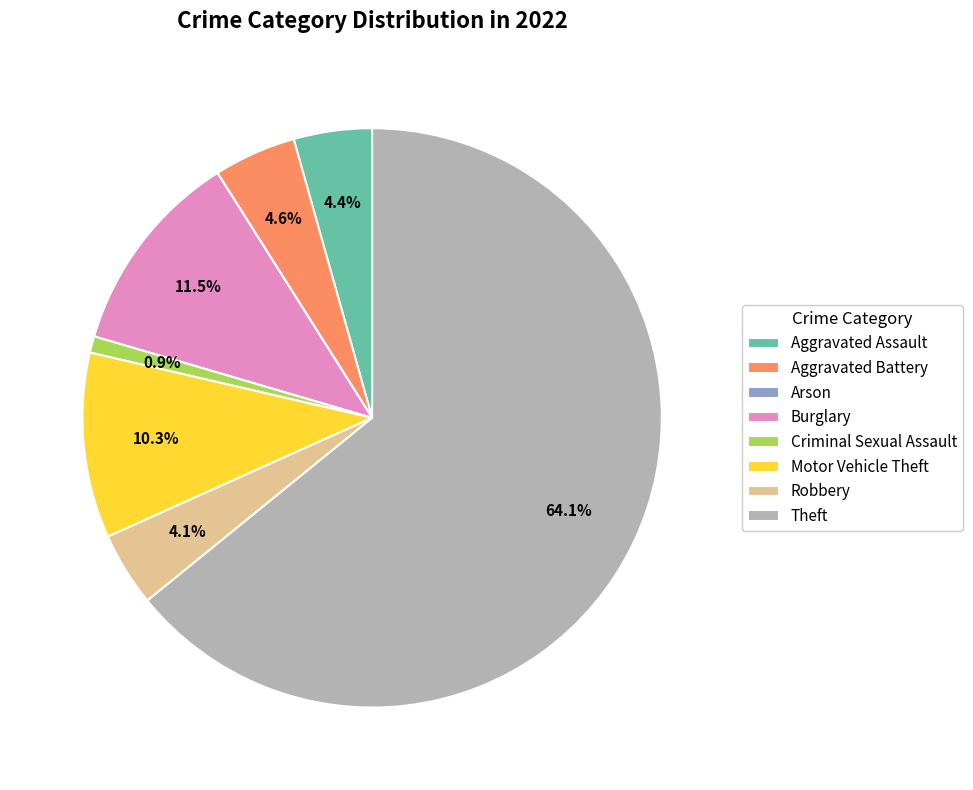

What is the largest slice in the pie chart?

Theft